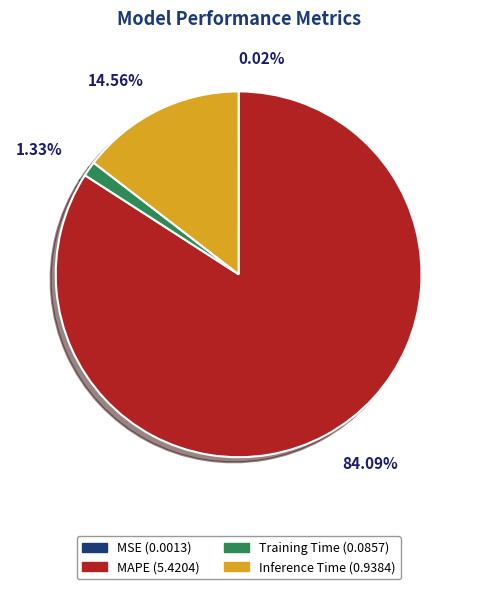

Which has a higher value, Training Time or MAPE?

MAPE